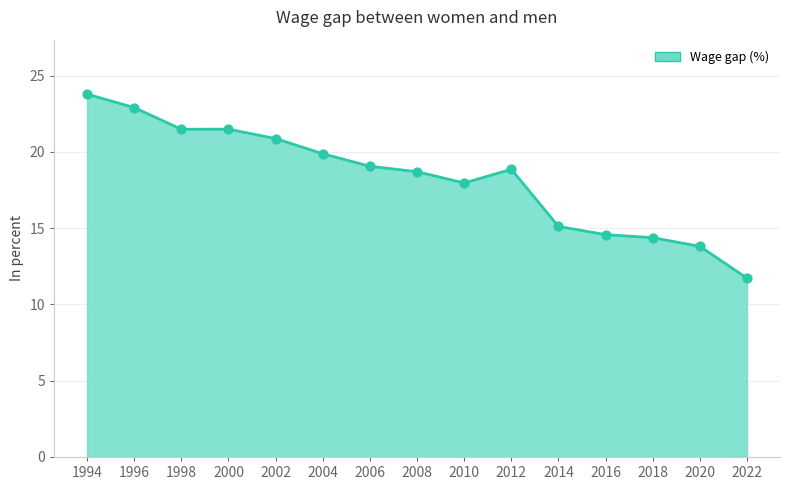

What is the change in value from 1998 to 2018?

-7.1